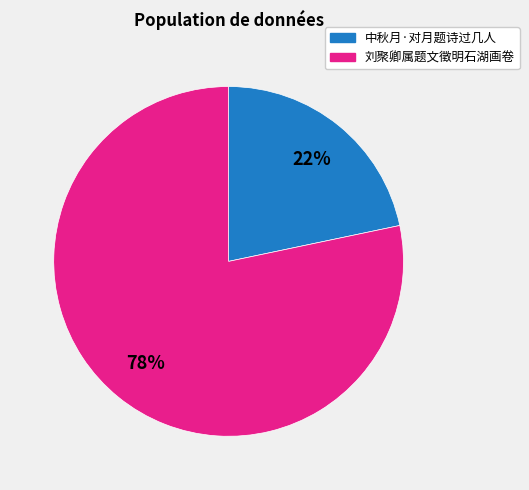

To the nearest percent, what is the average slice percentage?

50%